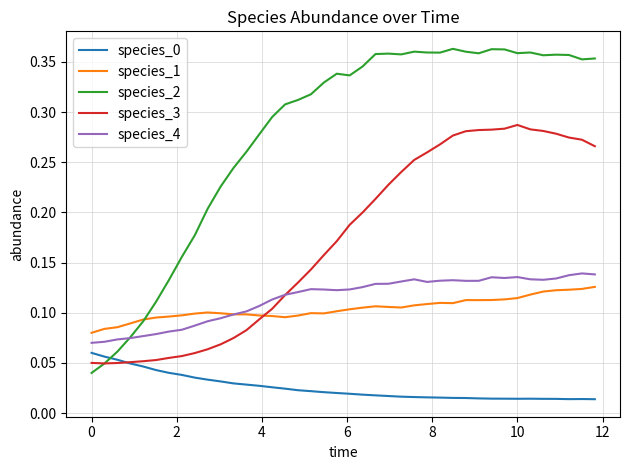

Which series has the widest spread of values?

species_2